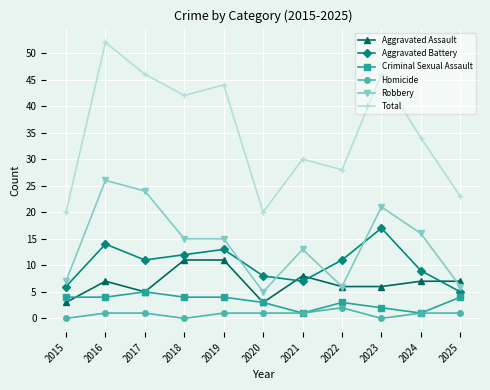

What is the approximate value of Criminal Sexual Assault at 2024?

1